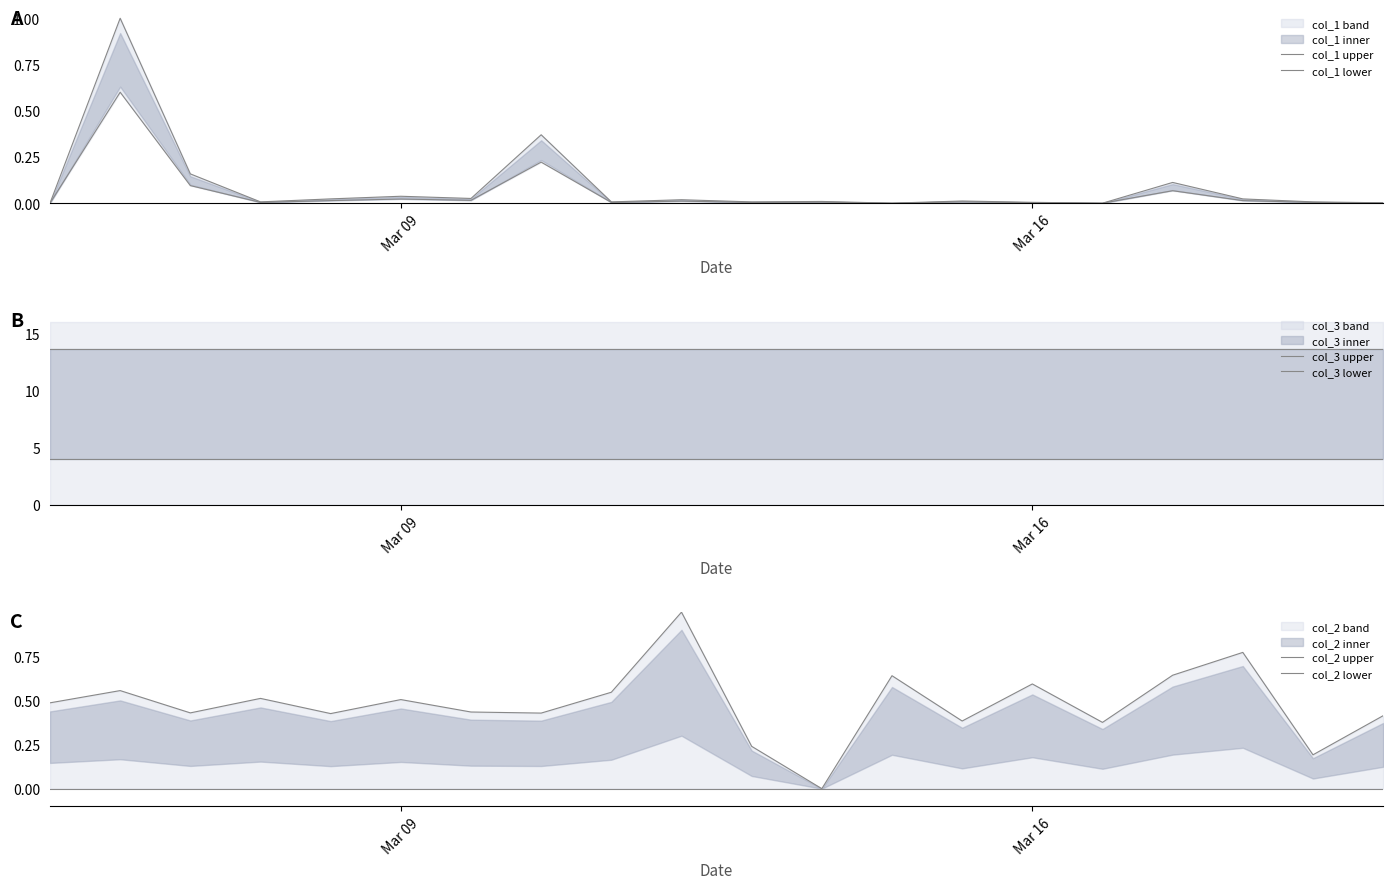

At which category does the chart reach its peak across all series?

Mar 09